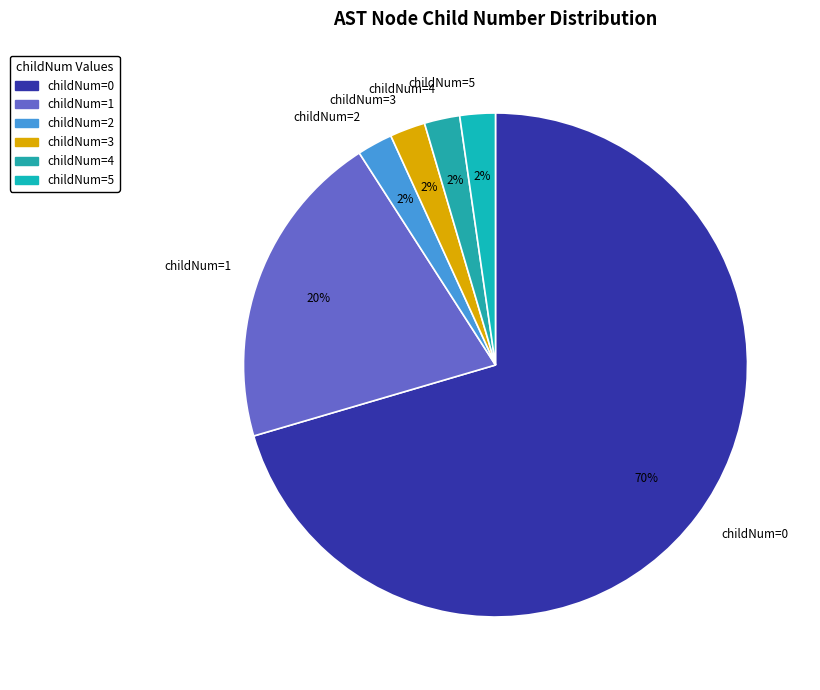

Is there a majority slice in this chart?

Yes